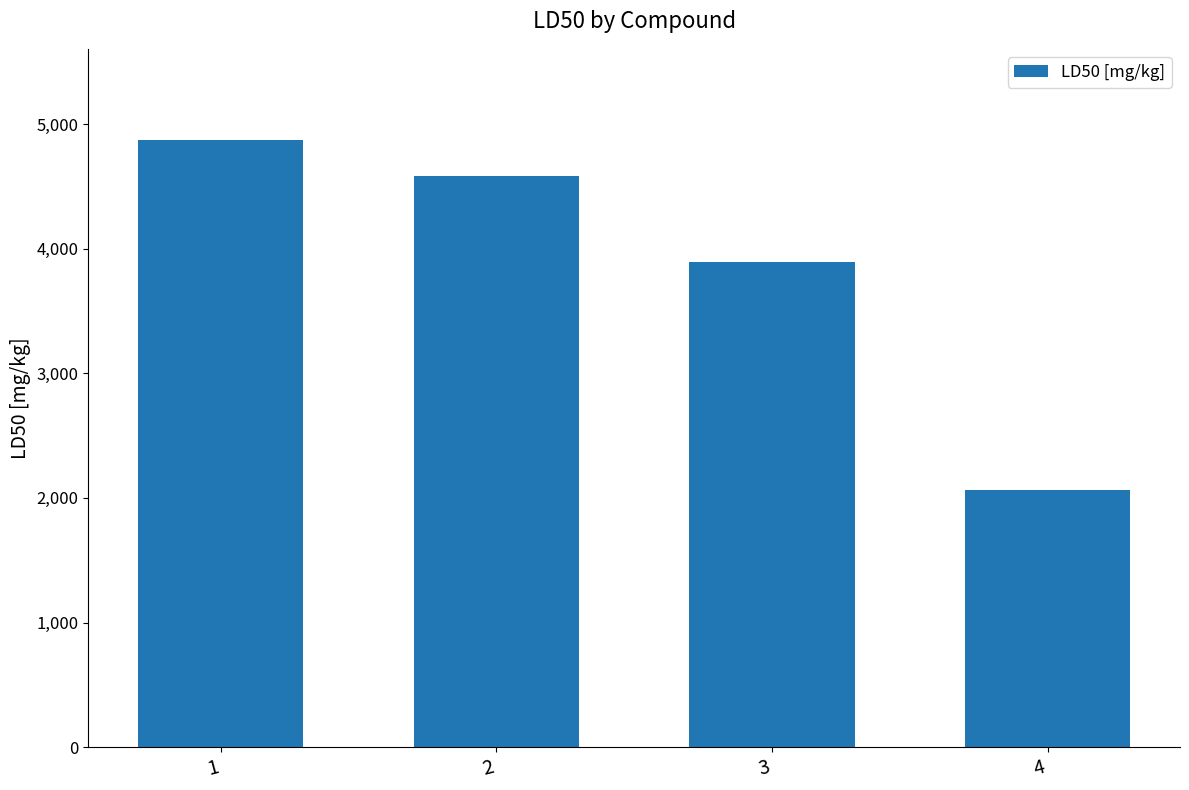

Where does the data first go above 4582?

1